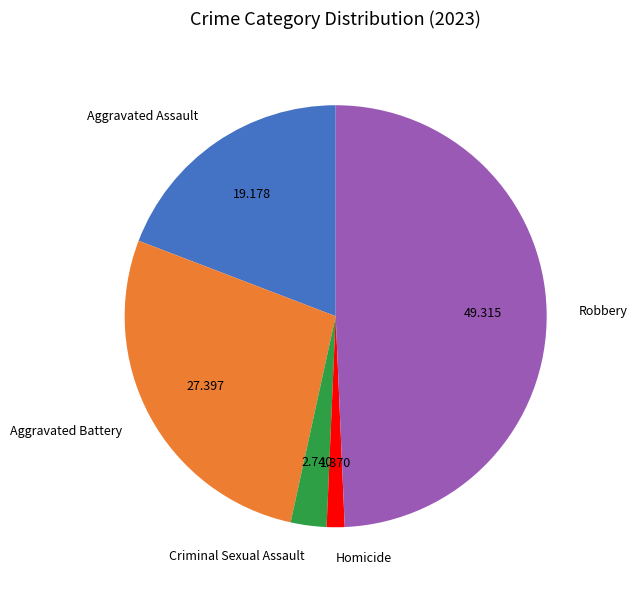

Is there any slice that represents more than half of the pie?

No